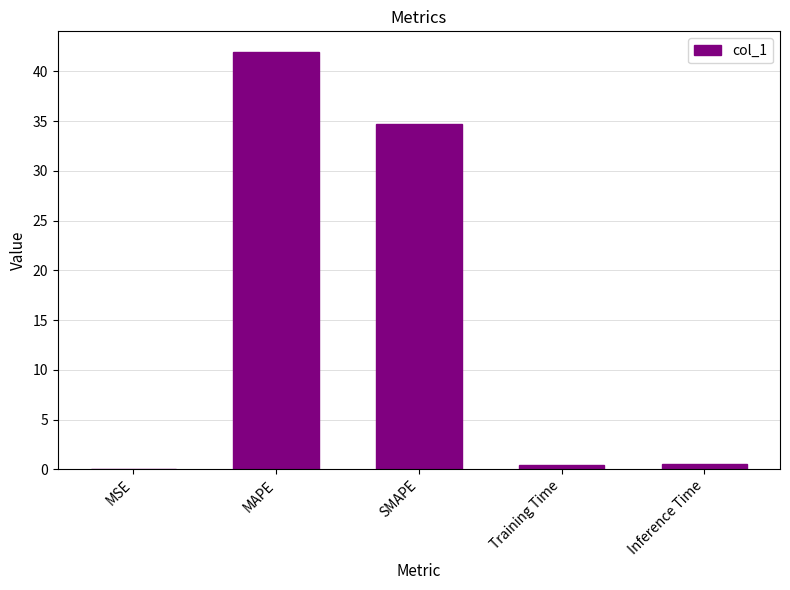

What is the sum of all values?

77.6